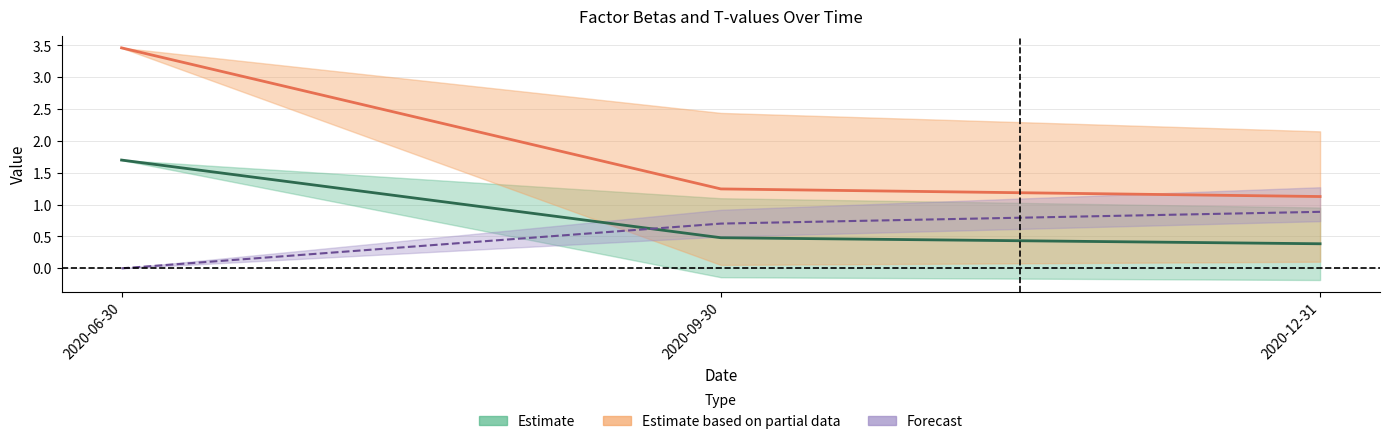

Is it true that beta_IML equals 1.3 at 2020-06-30?

False